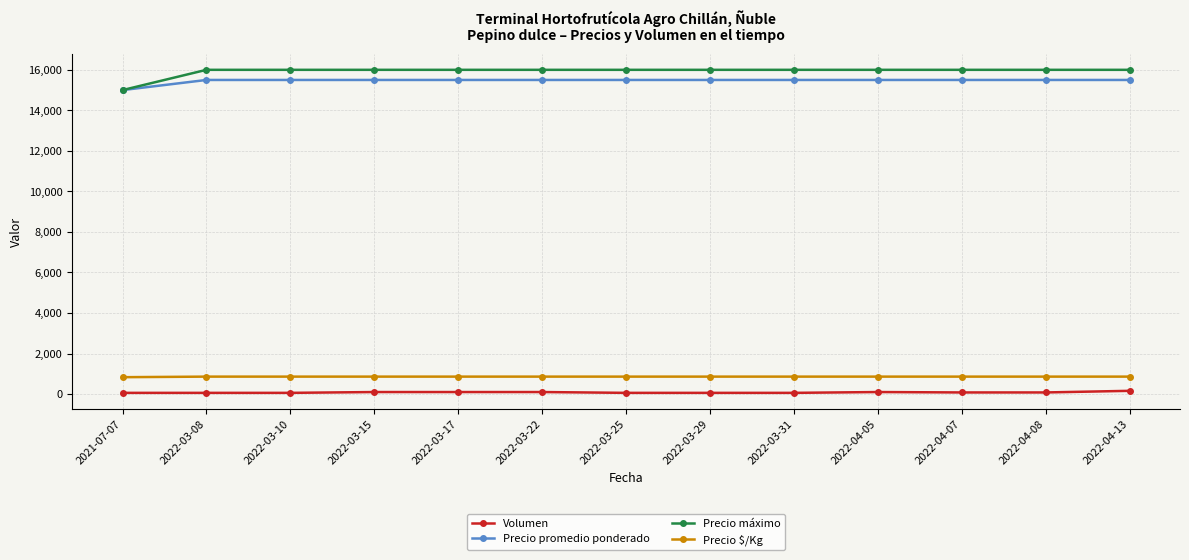

Does the chart display data point markers on the line(s)?

Yes